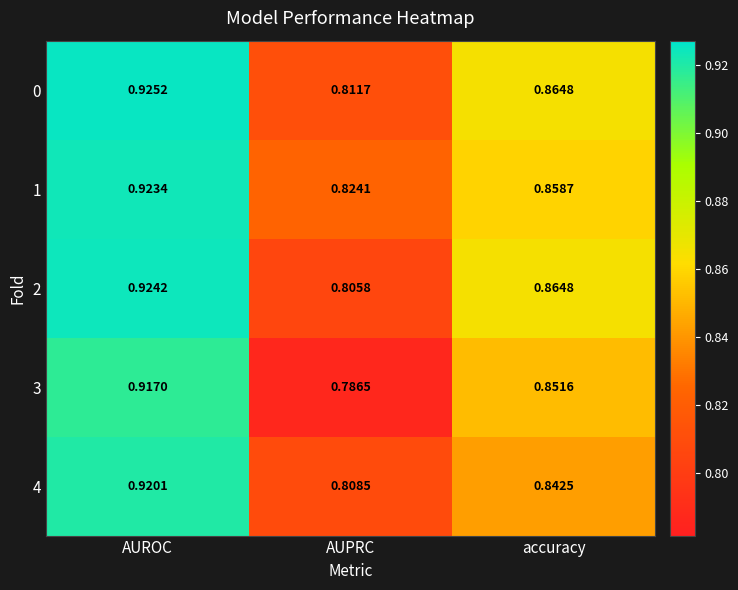

At which label does 4 reach its minimum?

AUPRC